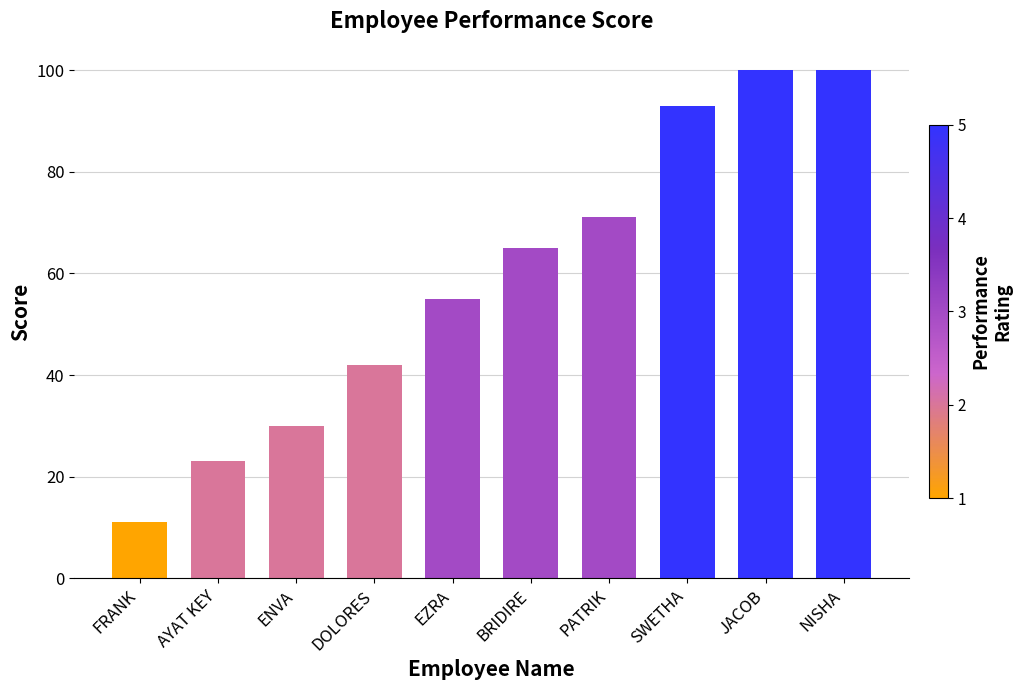

Reading left to right, what are all the values shown in this chart?

FRANK=11	AYAT KEY=23	ENVA=30	DOLORES=42	EZRA=55	BRIDIRE=65	PATRIK=71	SWETHA=93	JACOB=100	NISHA=100